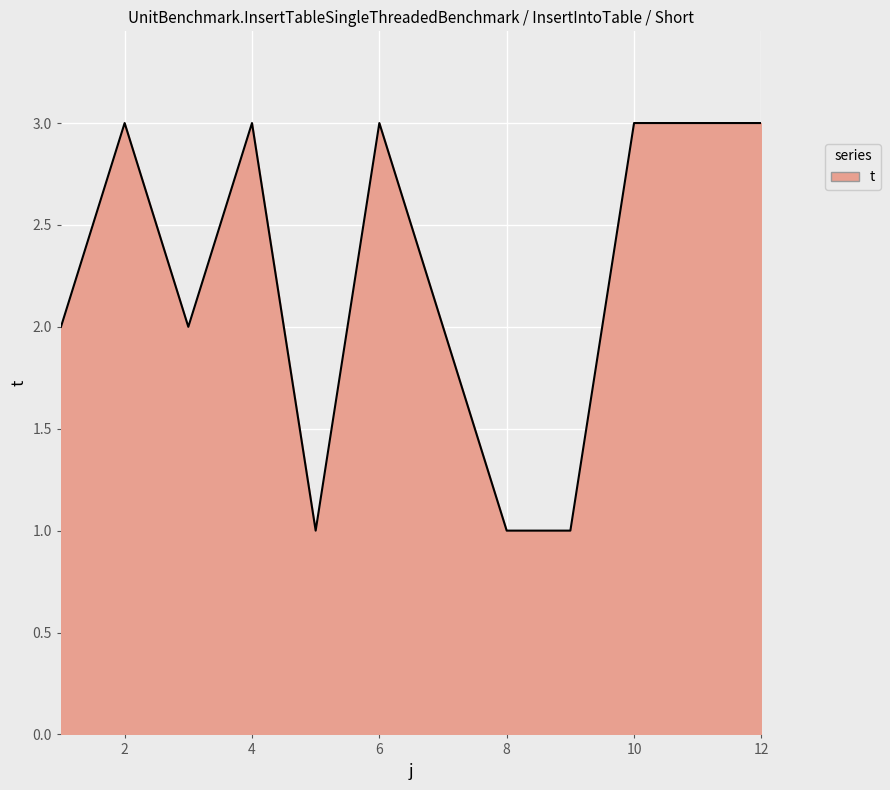

What is the average value?

2